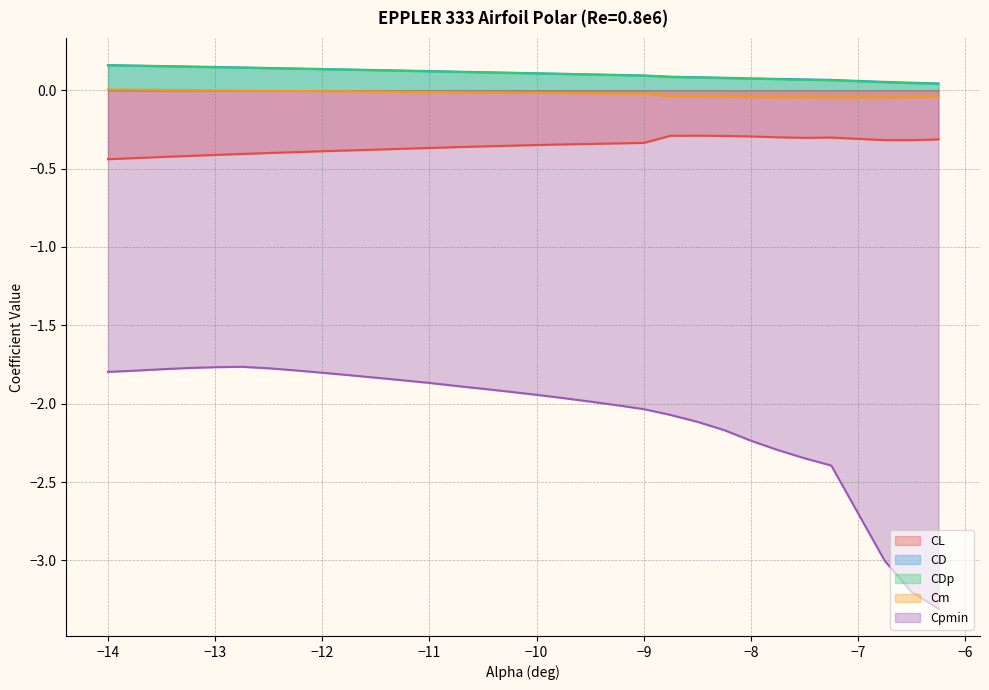

What is the label of the 19th point from the right?

-11.0